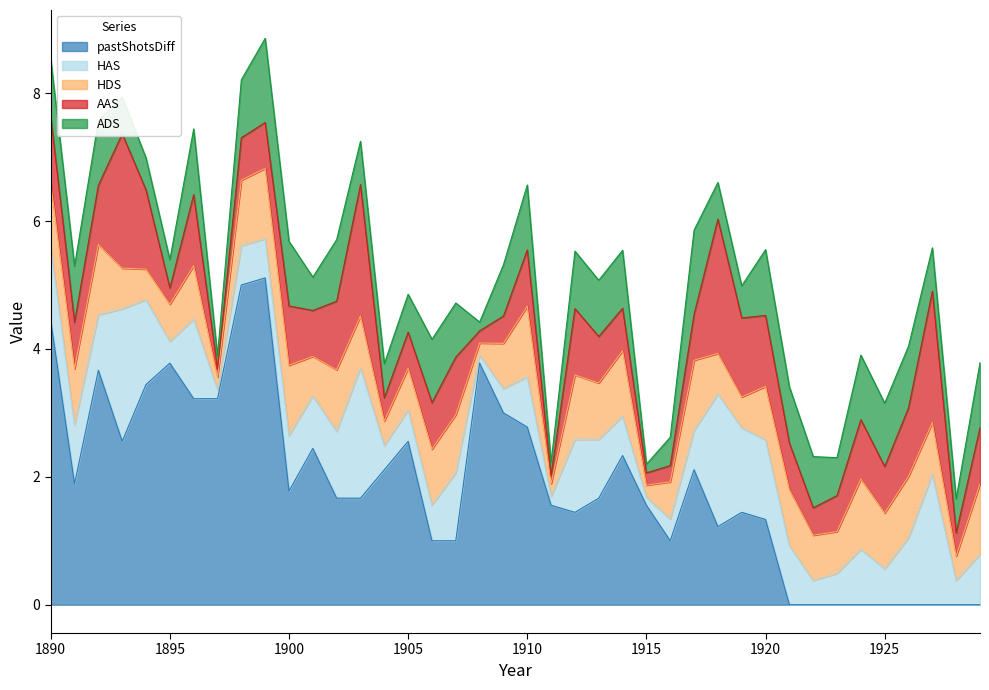

Reading left to right, transcribe all the data shown in this chart.

pastShotsDiff: 1890=4.4	1891=1.9	1892=3.7	1893=2.6	1894=3.4	1895=3.8	1896=3.2	1897=3.2	1898=5.0	1899=5.1	1900=1.8	1901=2.4	1902=1.7	1903=1.7	1904=2.1	1905=2.6	1906=1.0	1907=1.0	1908=3.8	1909=3.0	1910=2.8	1911=1.6	1912=1.4	1913=1.7	1914=2.3	1915=1.6	1916=1.0	1917=2.1	1918=1.2	1919=1.4	1920=1.3	1921=0.0	1922=0.0	1923=0.0	1924=0.0	1925=0.0	1926=0.0	1927=0.0	1928=0.0	1929=0.0
HAS: 1890=1.1	1891=0.9	1892=0.9	1893=2.1	1894=1.3	1895=0.3	1896=1.2	1897=0.1	1898=0.6	1899=0.6	1900=0.9	1901=0.8	1902=1.0	1903=2.0	1904=0.4	1905=0.5	1906=0.6	1907=1.1	1908=0.1	1909=0.4	1910=0.8	1911=0.1	1912=1.1	1913=0.9	1914=0.6	1915=0.1	1916=0.3	1917=0.6	1918=2.1	1919=1.3	1920=1.2	1921=0.9	1922=0.4	1923=0.5	1924=0.9	1925=0.6	1926=1.0	1927=2.0	1928=0.4	1929=0.8
HDS: 1890=1.0	1891=0.9	1892=1.1	1893=0.6	1894=0.5	1895=0.6	1896=0.8	1897=0.2	1898=1.0	1899=1.1	1900=1.1	1901=0.6	1902=1.0	1903=0.8	1904=0.4	1905=0.7	1906=0.9	1907=0.9	1908=0.2	1909=0.7	1910=1.1	1911=0.2	1912=1.0	1913=0.9	1914=1.0	1915=0.2	1916=0.6	1917=1.1	1918=0.6	1919=0.5	1920=0.8	1921=0.9	1922=0.7	1923=0.7	1924=1.1	1925=0.9	1926=1.0	1927=0.8	1928=0.4	1929=1.1
AAS: 1890=1.0	1891=0.7	1892=0.9	1893=2.1	1894=1.2	1895=0.3	1896=1.1	1897=0.1	1898=0.7	1899=0.7	1900=0.9	1901=0.7	1902=1.1	1903=2.1	1904=0.4	1905=0.6	1906=0.7	1907=0.9	1908=0.2	1909=0.4	1910=0.9	1911=0.1	1912=1.0	1913=0.7	1914=0.7	1915=0.2	1916=0.3	1917=0.7	1918=2.1	1919=1.2	1920=1.1	1921=0.7	1922=0.4	1923=0.6	1924=0.9	1925=0.7	1926=1.1	1927=2.1	1928=0.4	1929=0.9
ADS: 1890=0.9	1891=0.9	1892=1.0	1893=0.6	1894=0.5	1895=0.4	1896=1.0	1897=0.2	1898=0.9	1899=1.3	1900=1.0	1901=0.5	1902=1.0	1903=0.7	1904=0.5	1905=0.6	1906=1.0	1907=0.8	1908=0.1	1909=0.8	1910=1.0	1911=0.2	1912=0.9	1913=0.9	1914=0.9	1915=0.1	1916=0.4	1917=1.3	1918=0.6	1919=0.5	1920=1.0	1921=0.9	1922=0.8	1923=0.6	1924=1.0	1925=1.0	1926=1.0	1927=0.7	1928=0.5	1929=1.0